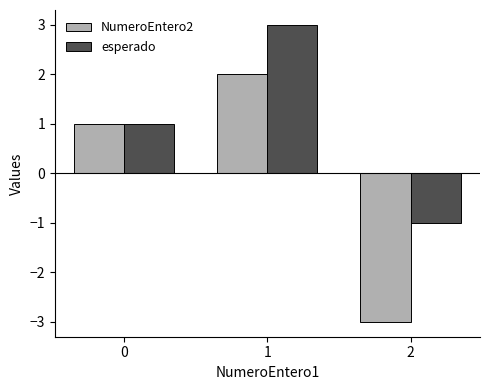

List the series in order of their overall mean, highest first.

esperado, NumeroEntero2